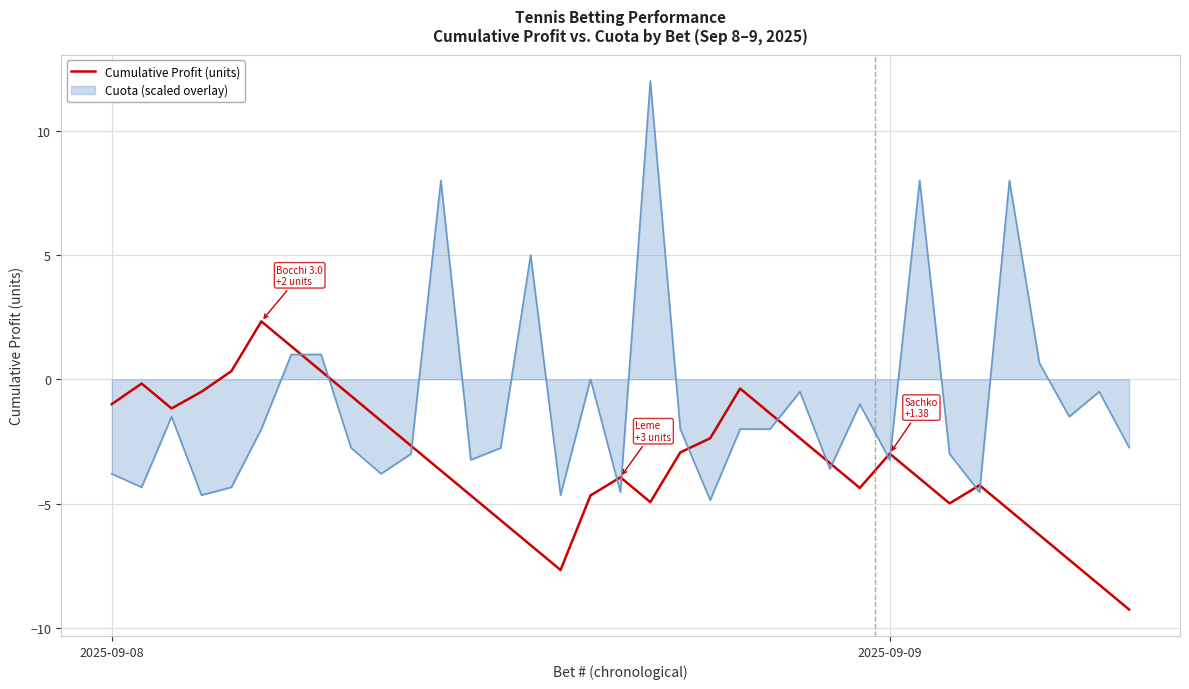

Which series has the largest total across all categories?

Cuota (scaled overlay)